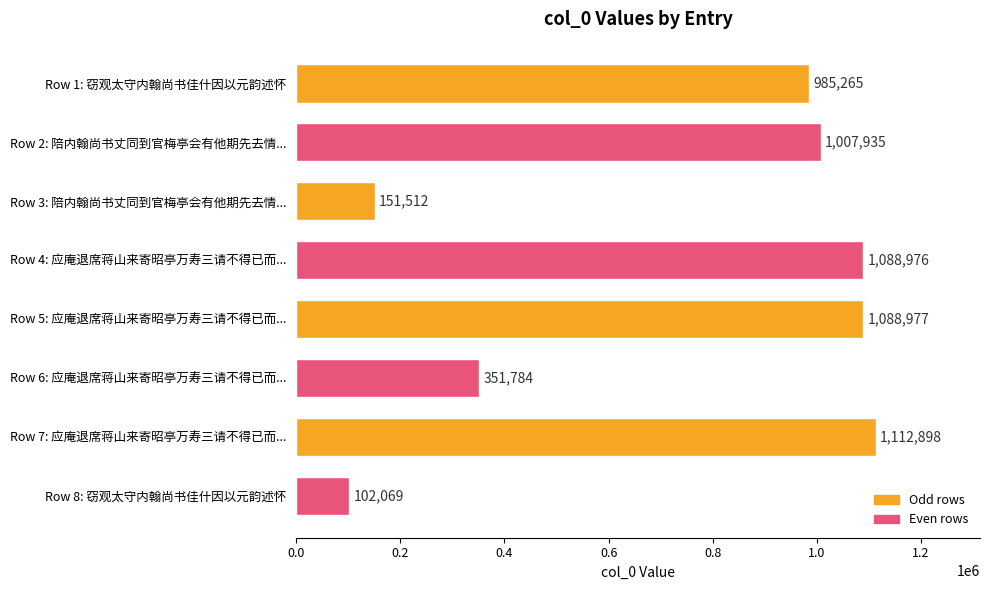

Where is the data nearest to the value 607483?

Row 6: 应庵退席蒋山来寄昭亭万寿三请不得已而...